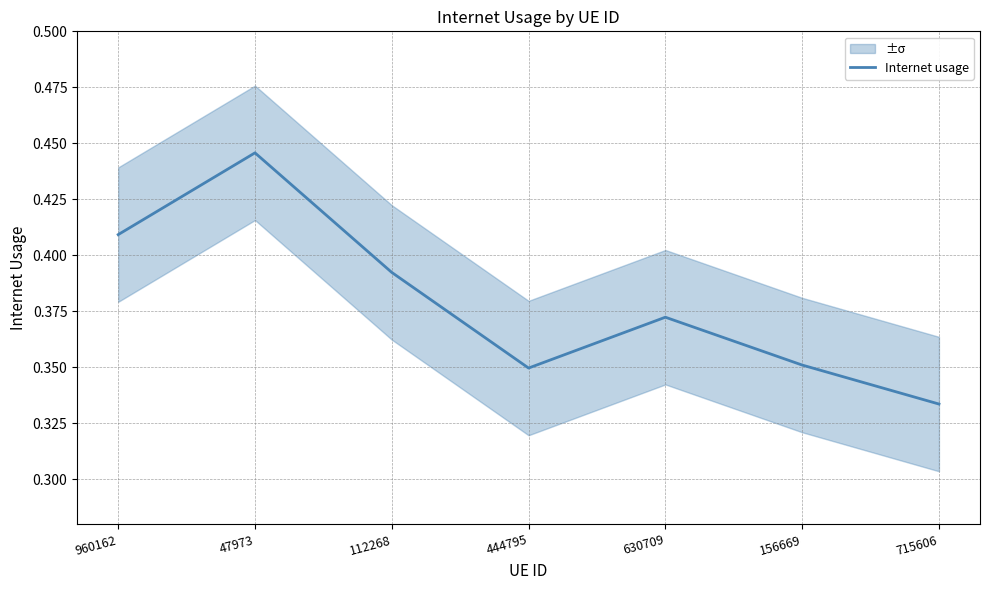

Rank the categories by value from lowest to highest.

715606, 444795, 156669, 630709, 112268, 960162, 47973